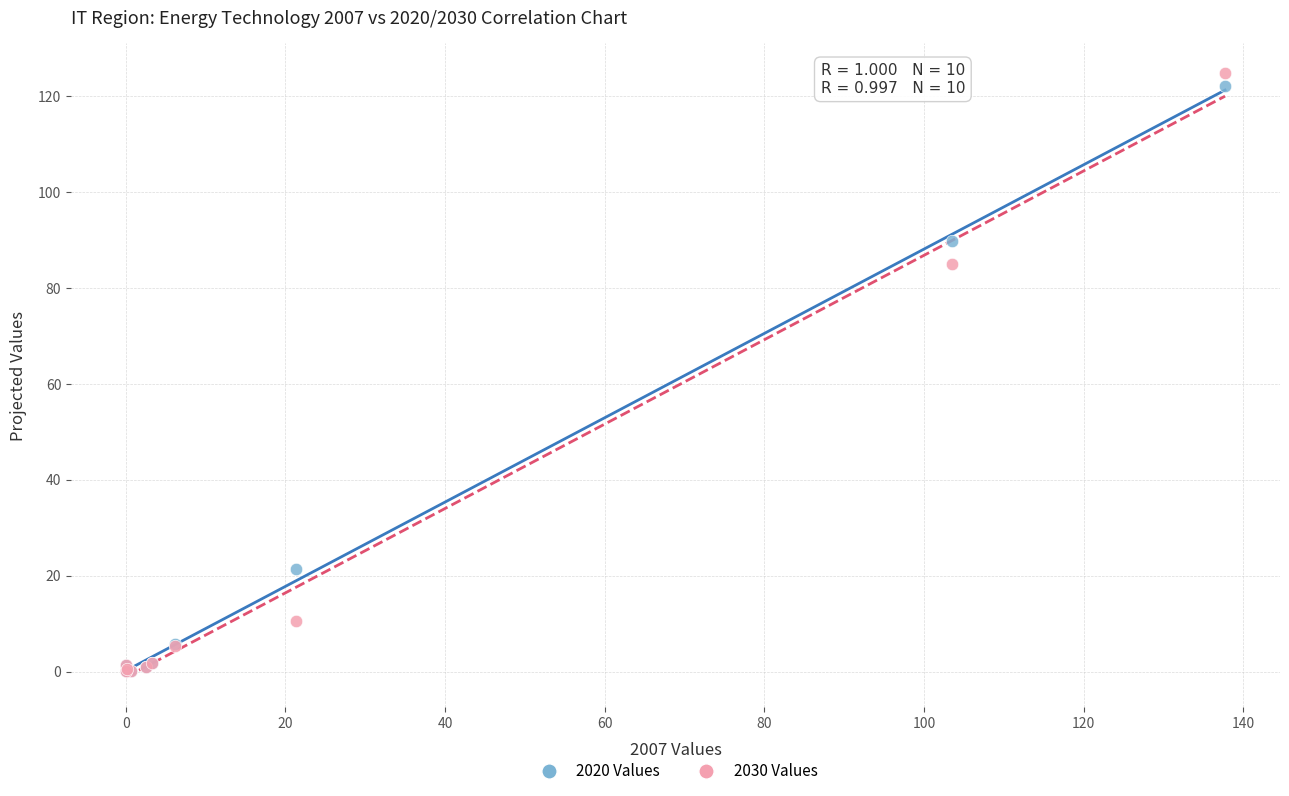

Across all series, what Y value is closest to 62?

85.0